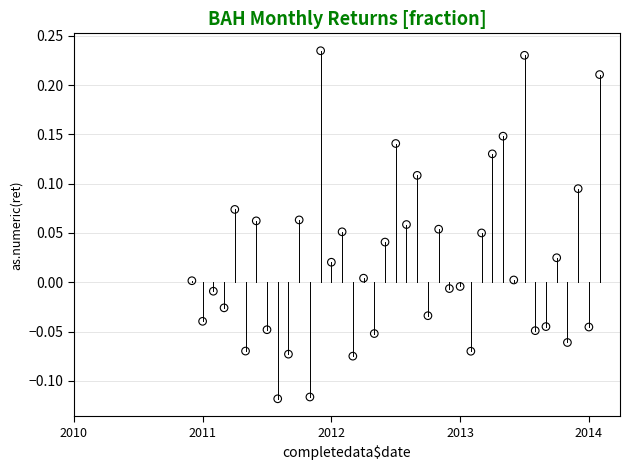

What is the range of X values (max minus min)?

3.2